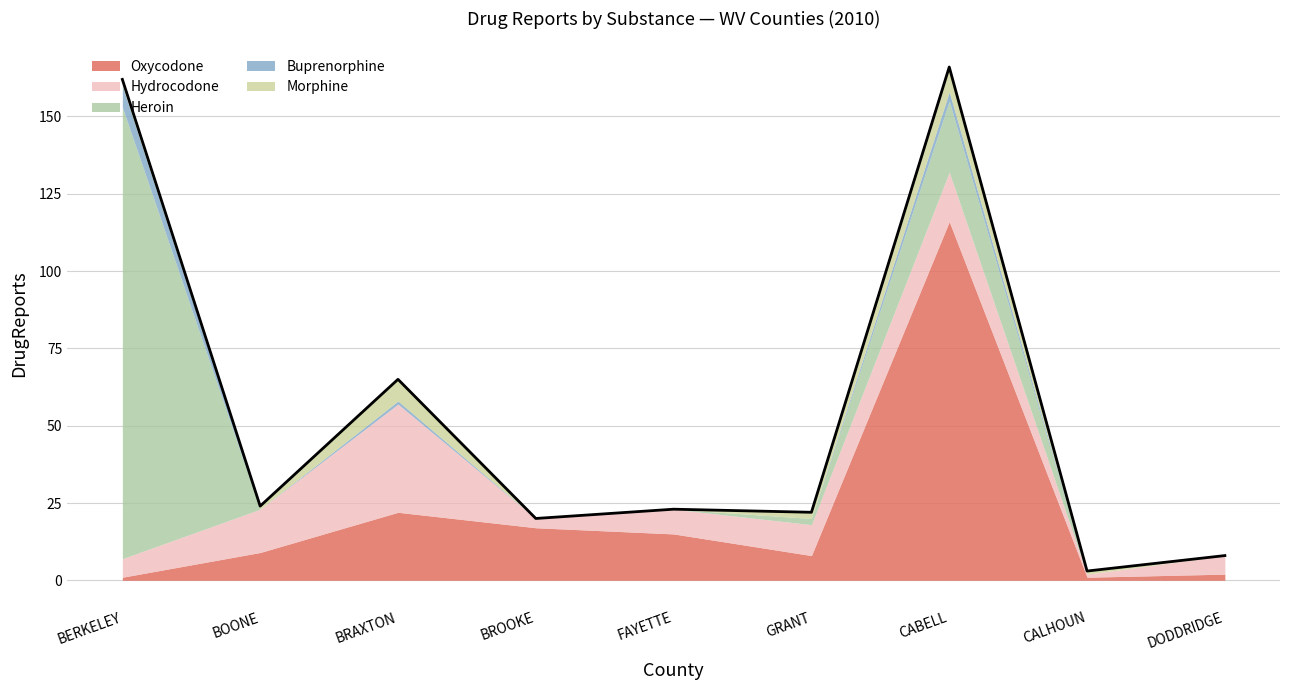

What is the highest value of the Buprenorphine series?

7